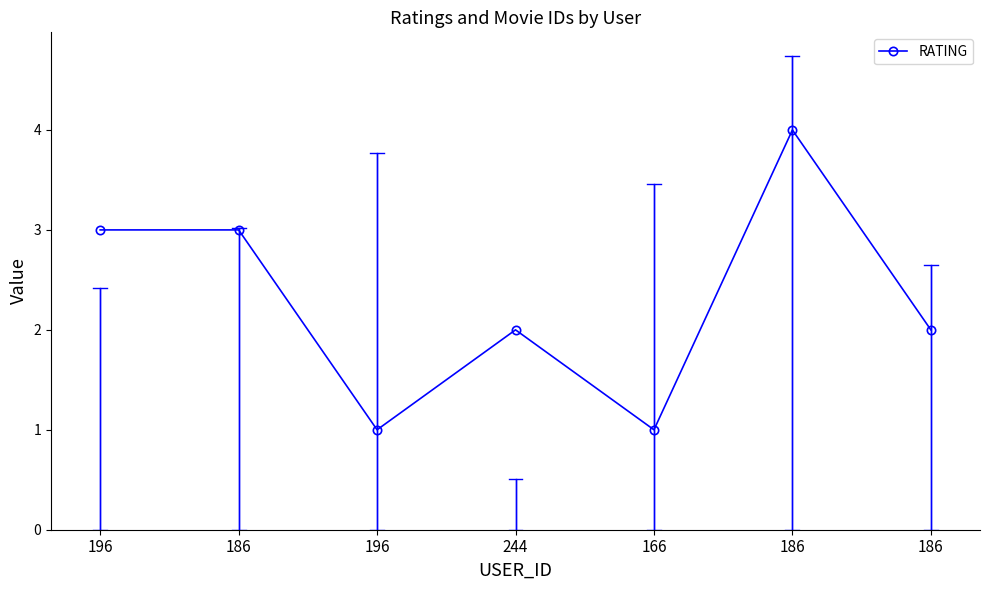

What is the difference between the values at 186 and 186?

2